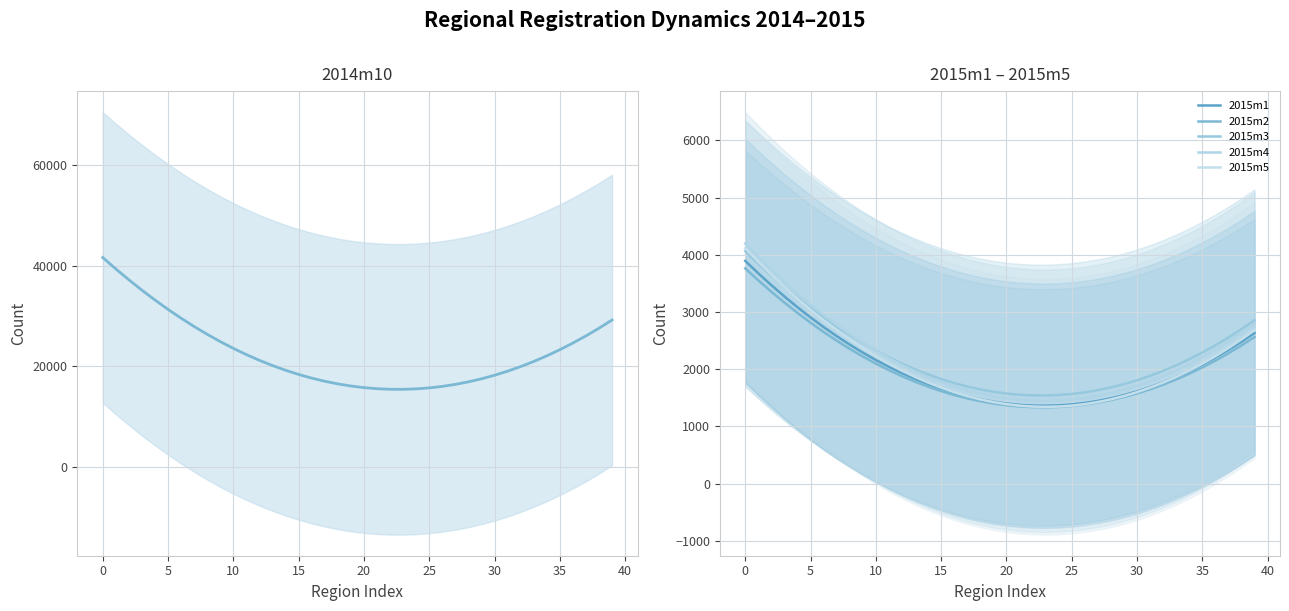

What is the label of the 6th point from the left?

5